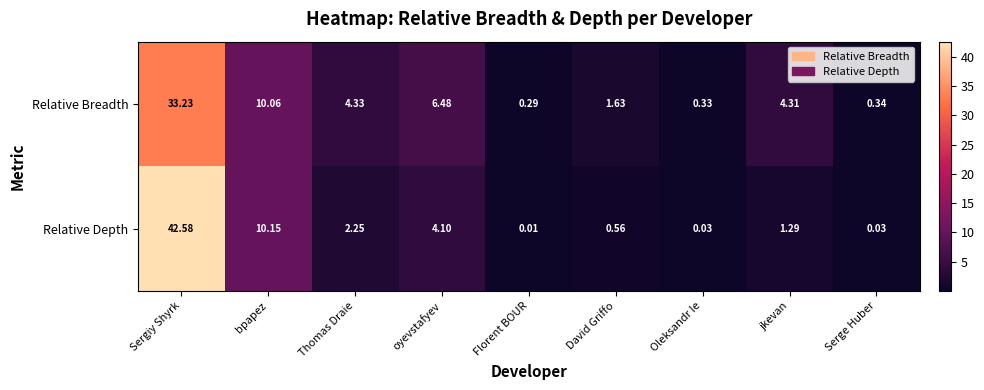

How many data points in Relative Breadth are above 4?

5